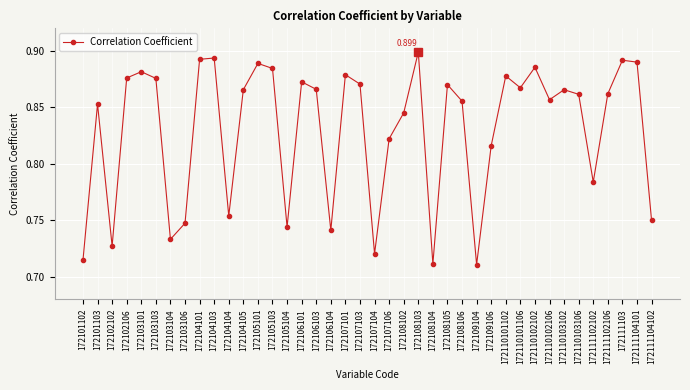

Which has a higher value, 172104103 or 172104105?

172104103